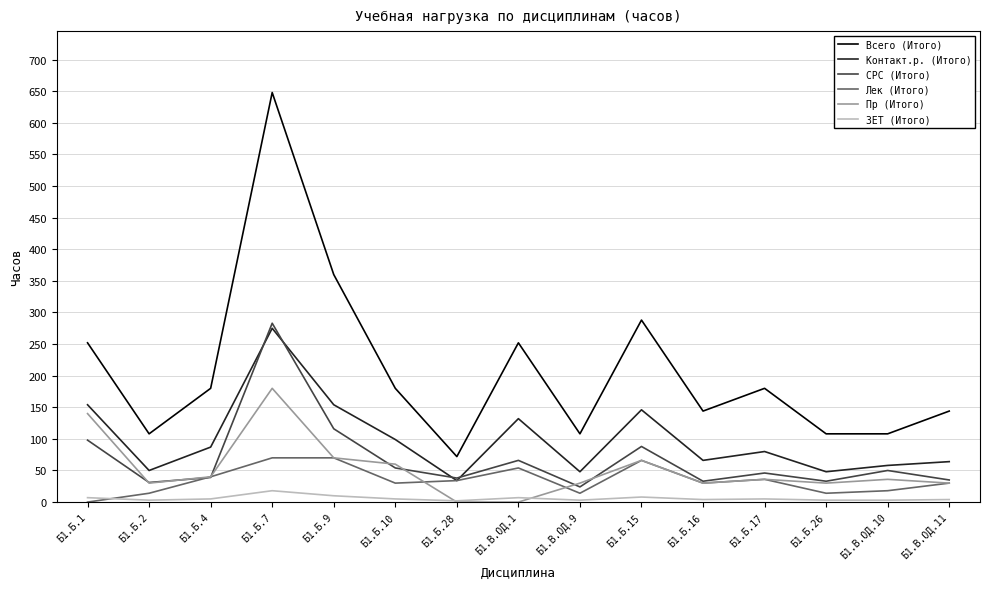

Between Б1.Б.2 and Б1.Б.4, which series saw the biggest shift?

Всего (Итого)